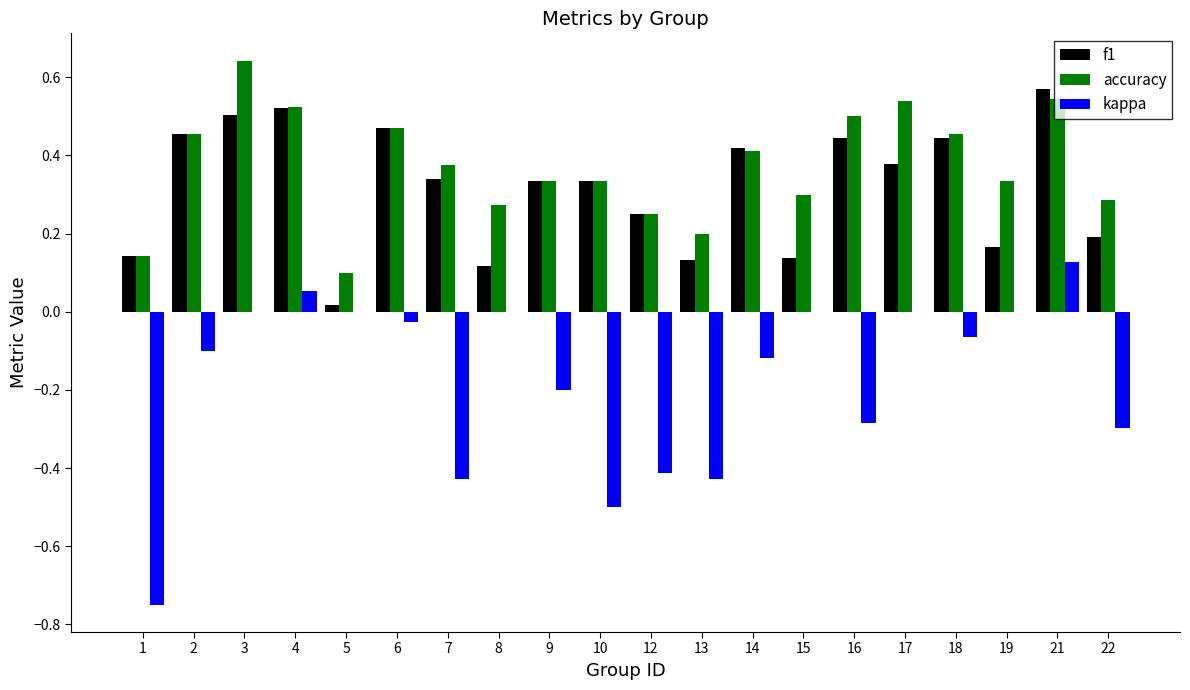

The value of f1 at 8 is 0.0. True or false?

False